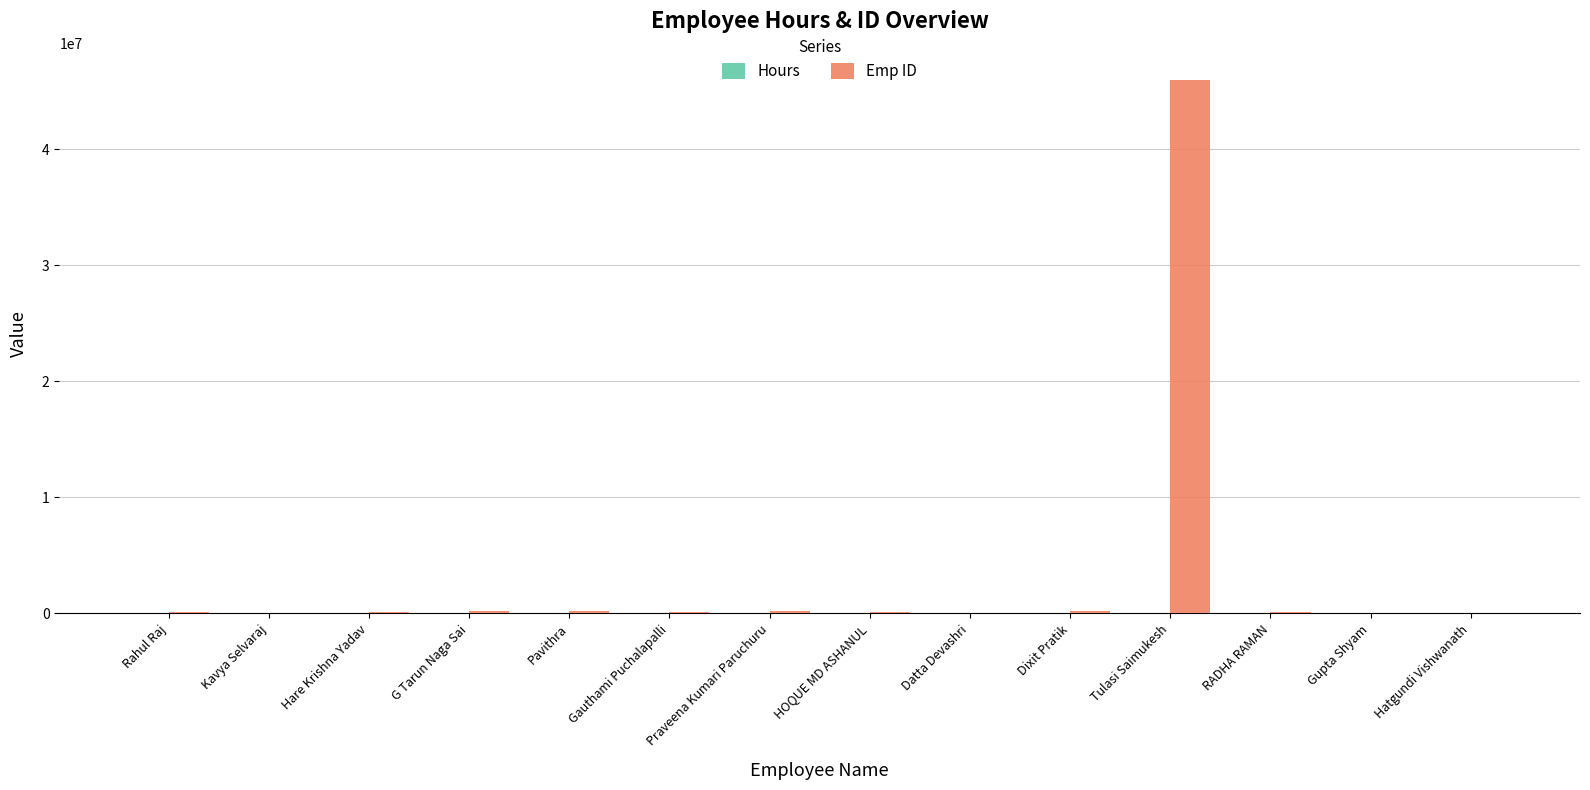

Which series has the largest range (max minus min)?

Emp ID